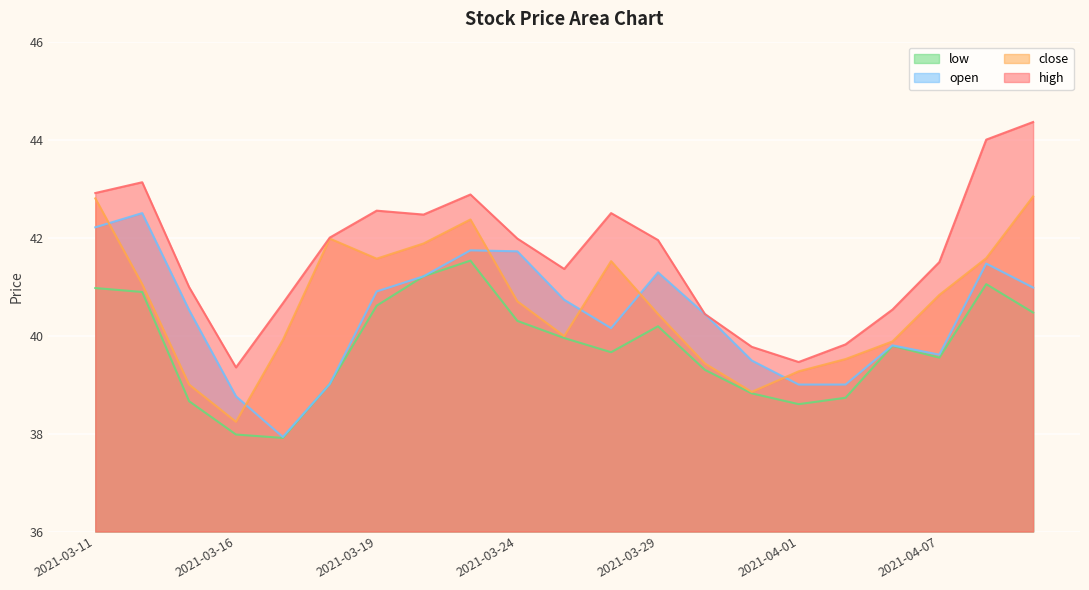

What is the value of the open point at the 6th from the left?

39.0